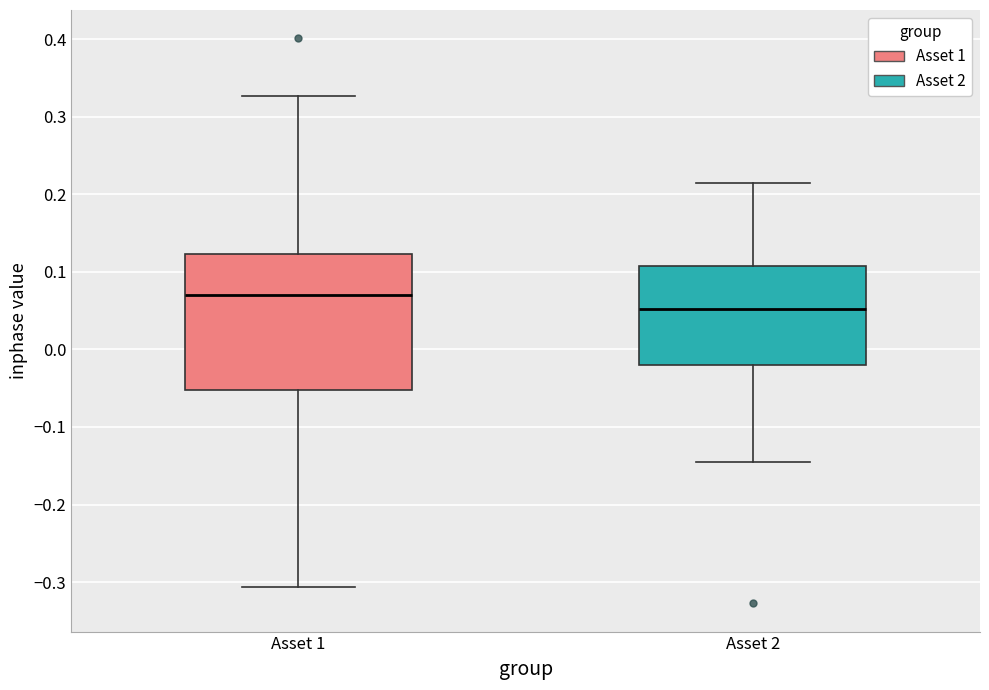

Reading left to right, transcribe this box plot: for each box, give where its median line is, the range the box spans, and where its two whiskers end, as read against the y-axis. The values are not printed on the chart, so give them approximately, as read against the axis.

Asset 1: median 0.07, box -0.05 to 0.12, whiskers -0.31 to 0.33
Asset 2: median 0.05, box -0.02 to 0.11, whiskers -0.14 to 0.21